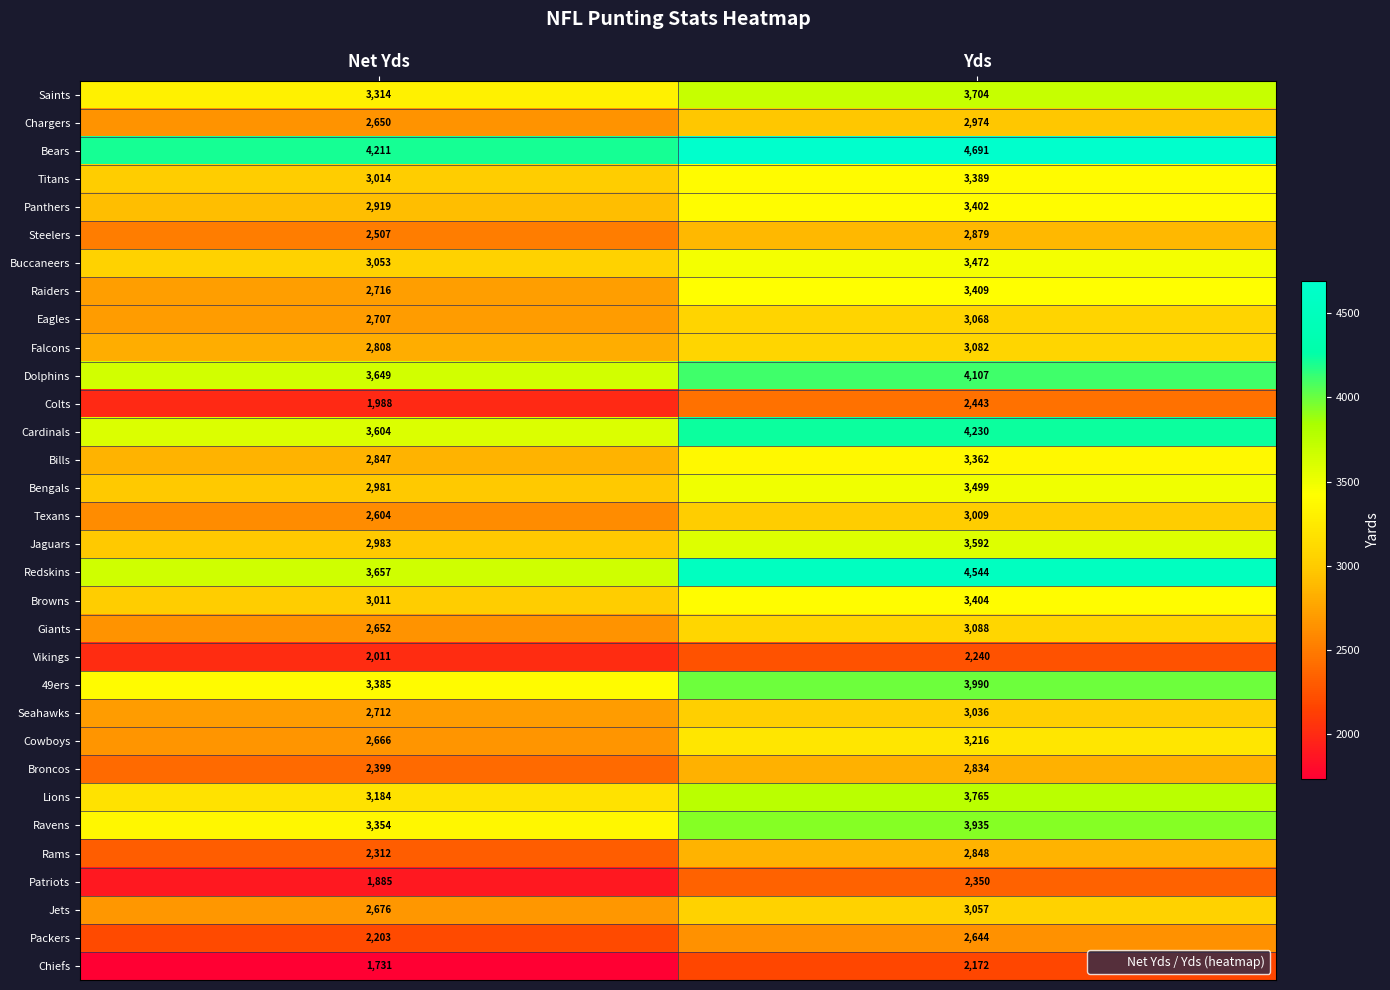

List the labels in order of 49ers value, largest first.

Yds, Net Yds